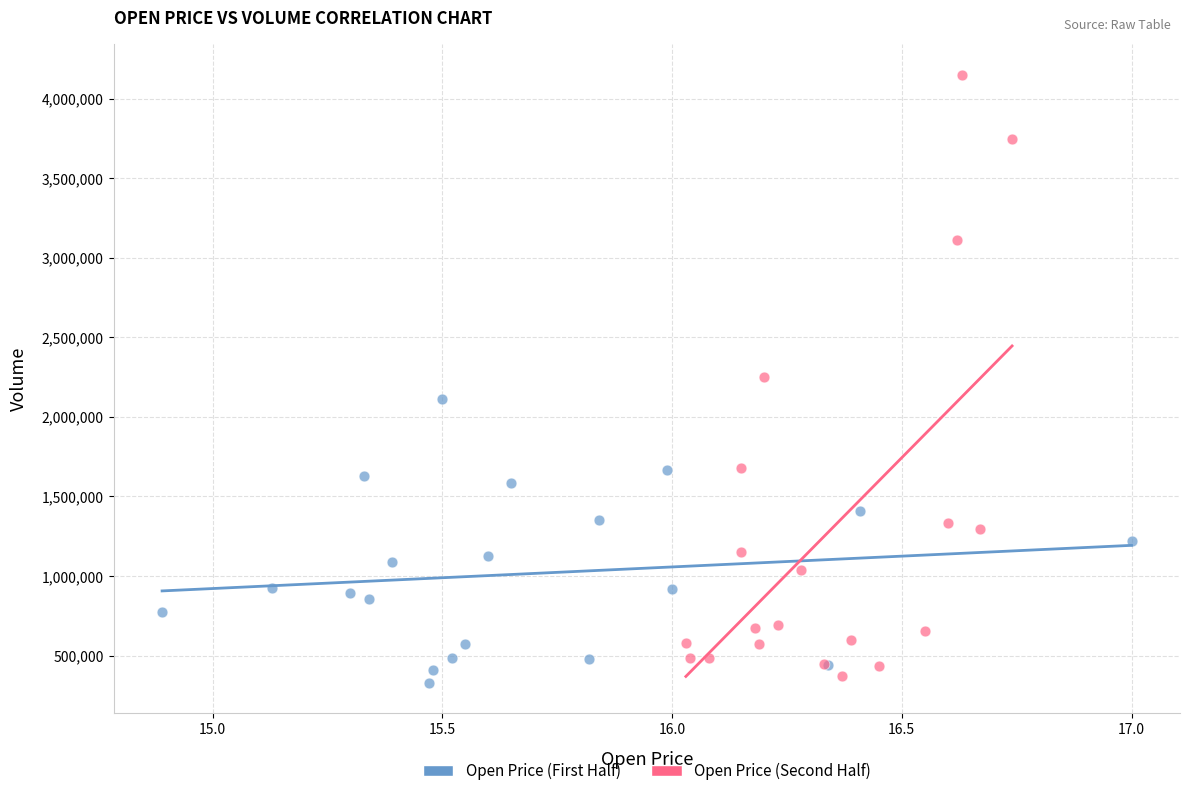

Which series has the widest spread of Y values?

Open Price (Second Half)